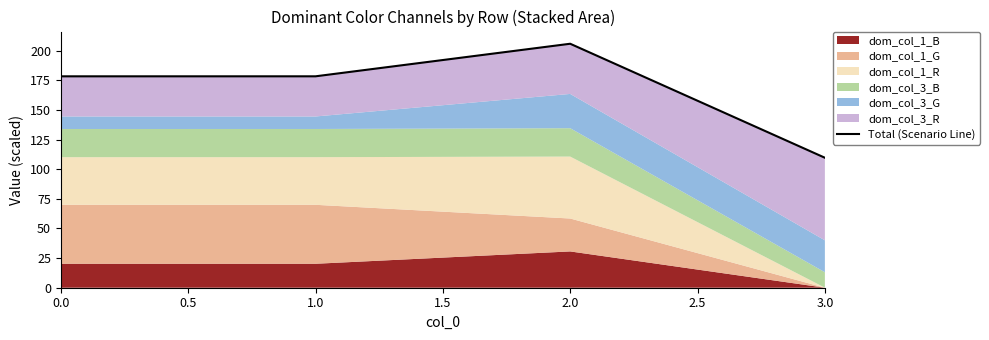

How many interior local peaks (higher than both neighbors) does the data have?

1